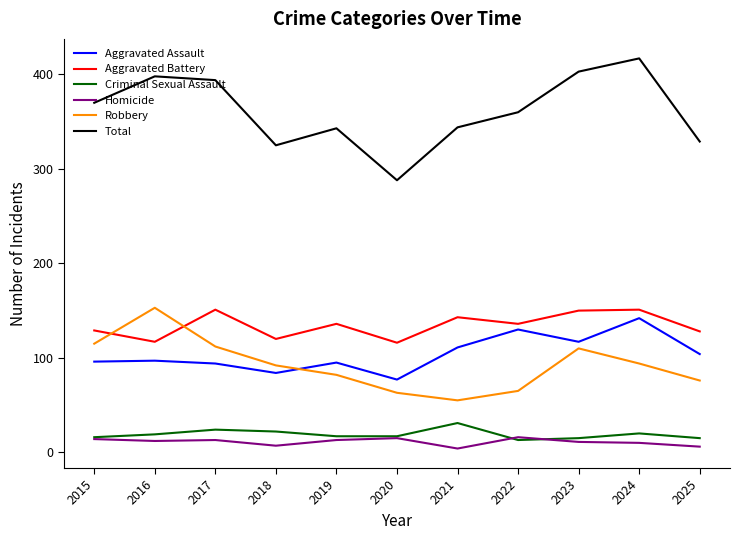

What is the spread (max minus min) of values at 2023?

392